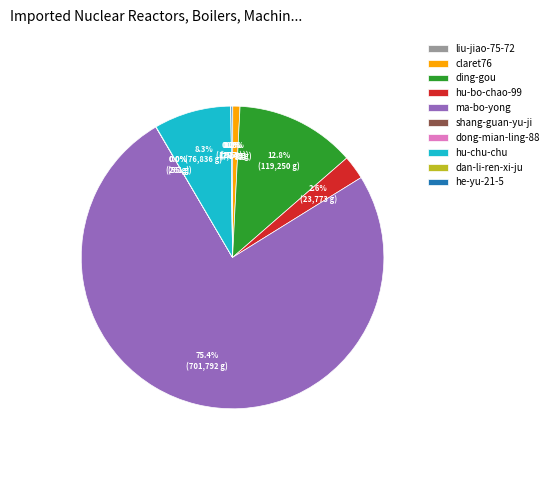

Combined, what portion of the pie is claret76 and ding-gou?

13.6%